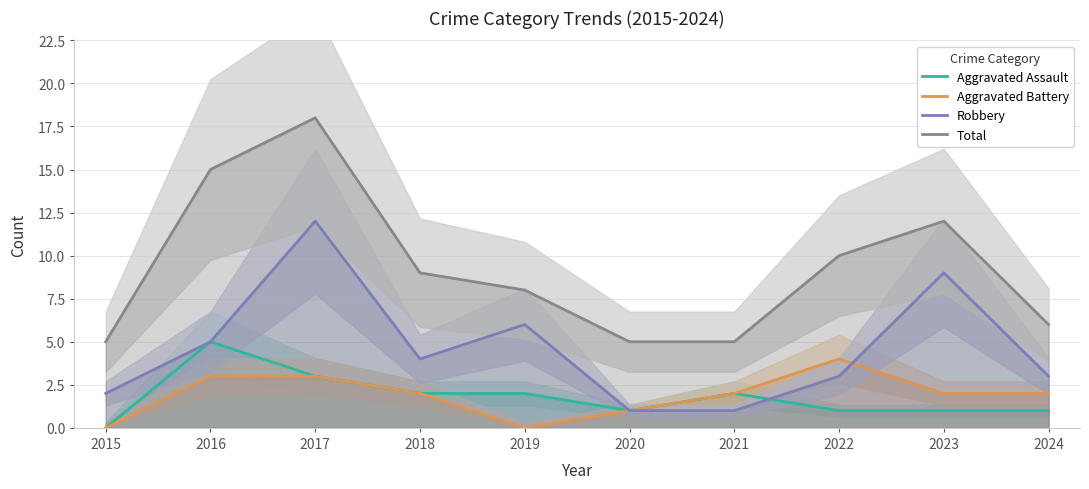

At which label does Total first exceed 9?

2016